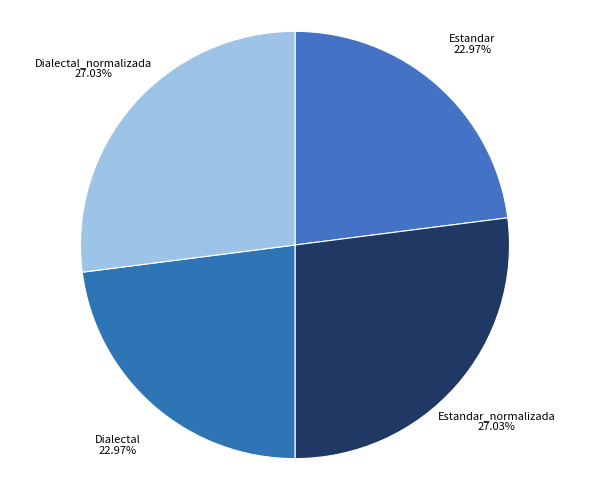

To the nearest percent, what portion does Estandar_normalizada represent?

27%